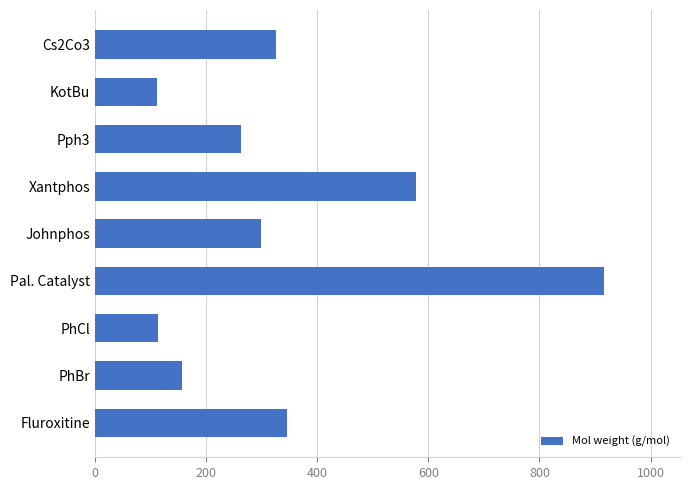

The value at Pal. Catalyst is 915.7. True or false?

True